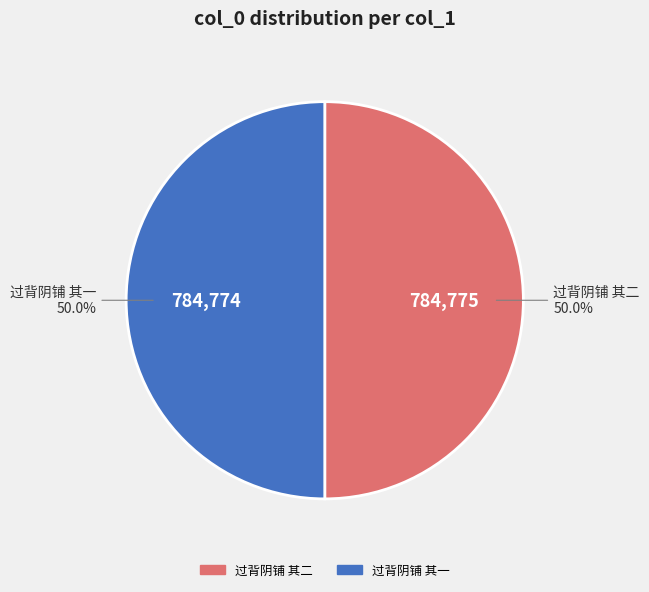

Combined, what portion of the pie is 过背阴铺 其一 and 过背阴铺 其二?

100.0%